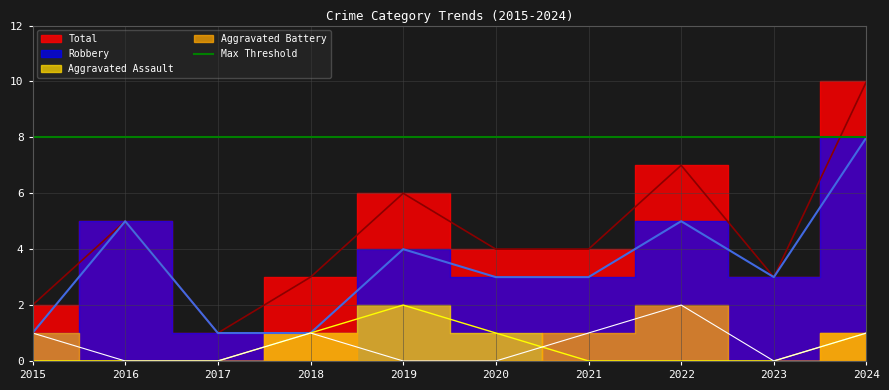

True or false: Total has a value of 1 at 2019.

False